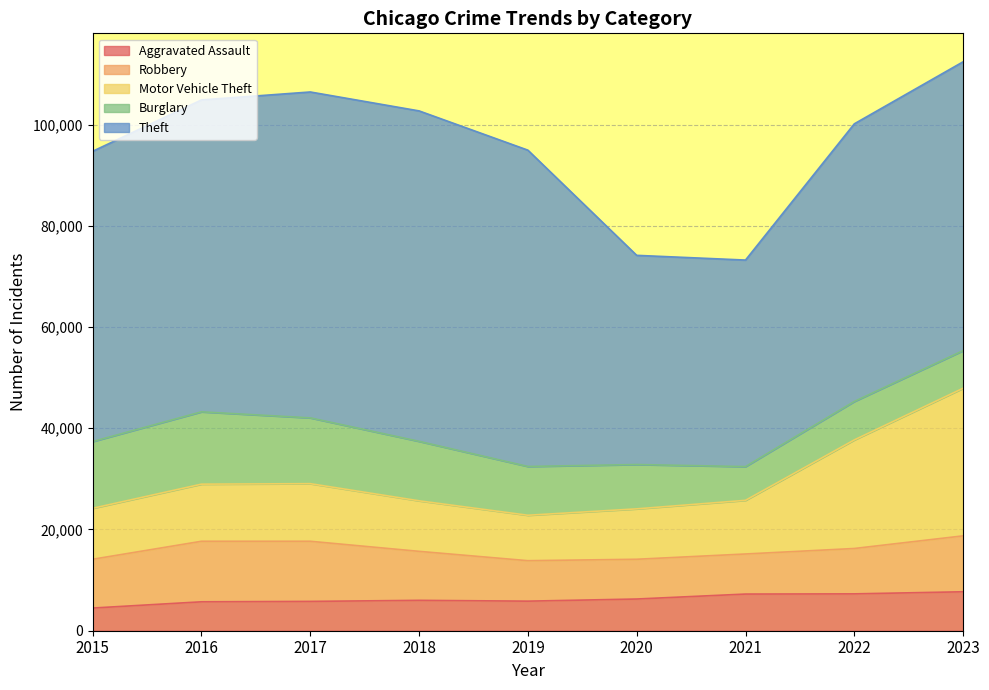

How many categories are shown in the chart?

9